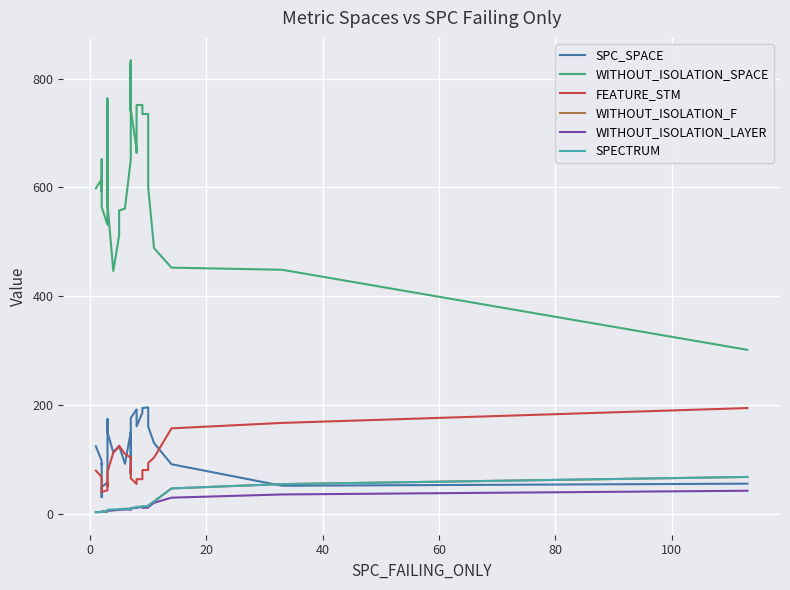

What are all the series names shown in the legend?

SPC_SPACE, WITHOUT_ISOLATION_SPACE, FEATURE_STM, WITHOUT_ISOLATION_F, WITHOUT_ISOLATION_LAYER, SPECTRUM